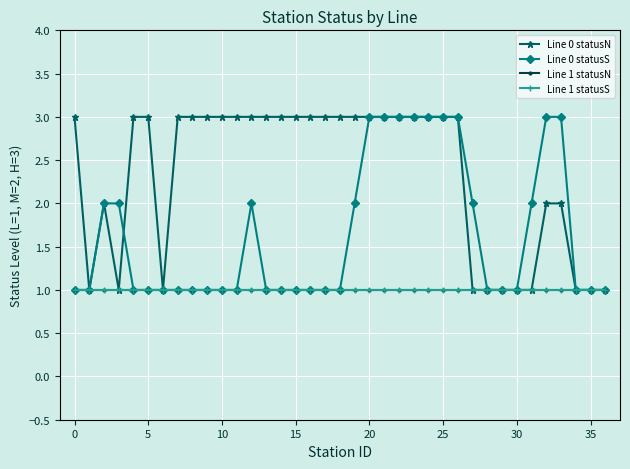

Does the chart display data point markers on the line(s)?

Yes